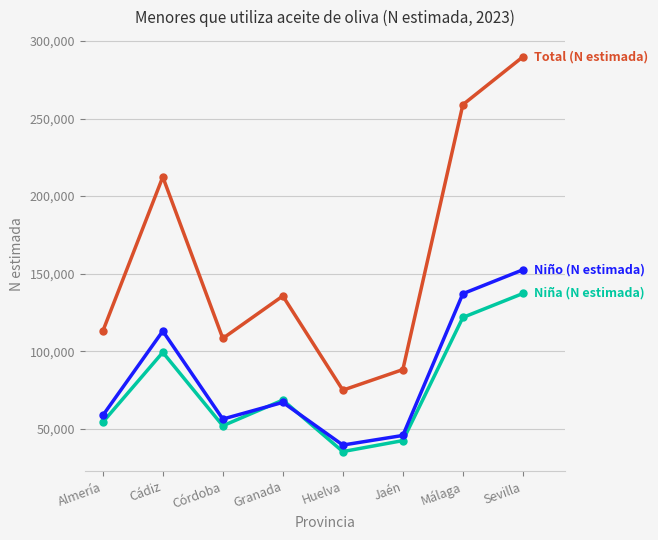

What is the total value across all series at Málaga?

517897